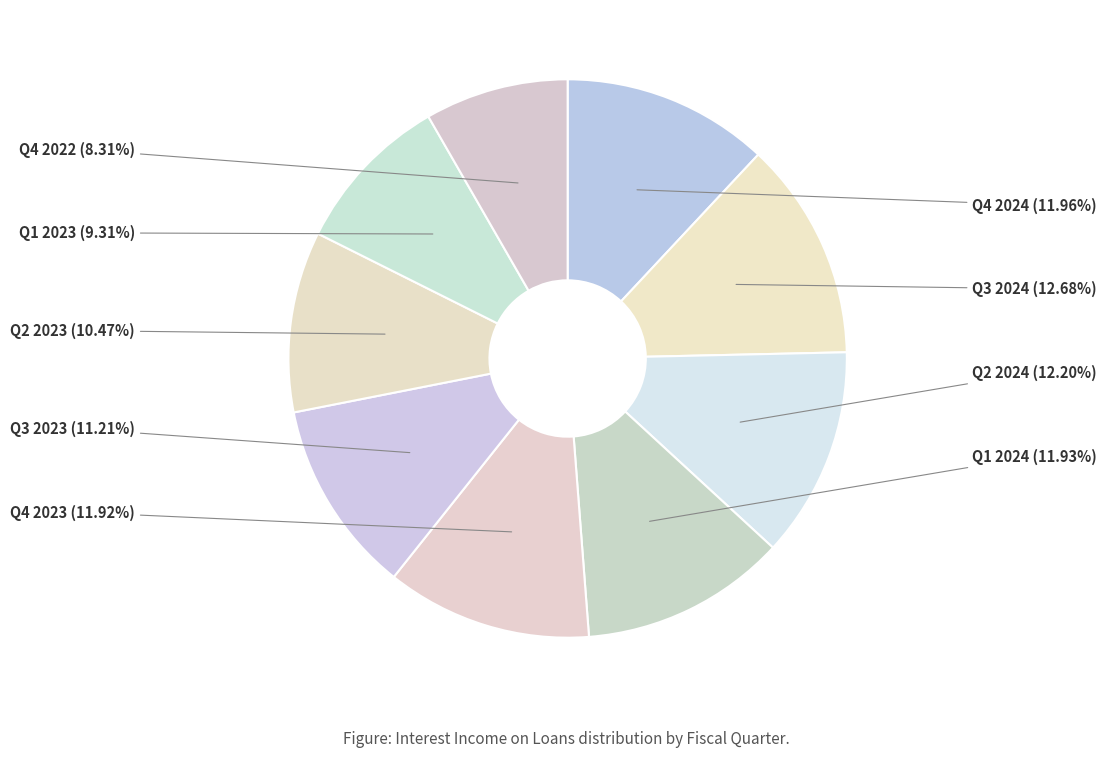

Do Q2 2024 and Q2 2023 together represent more than half of the pie?

No